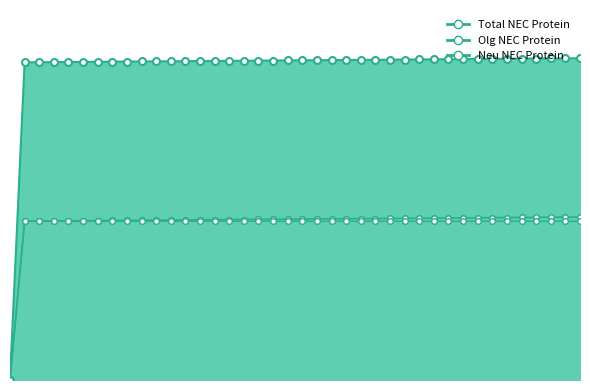

What are all the series names shown in the legend?

Total NEC Protein, Olg NEC Protein, Neu NEC Protein